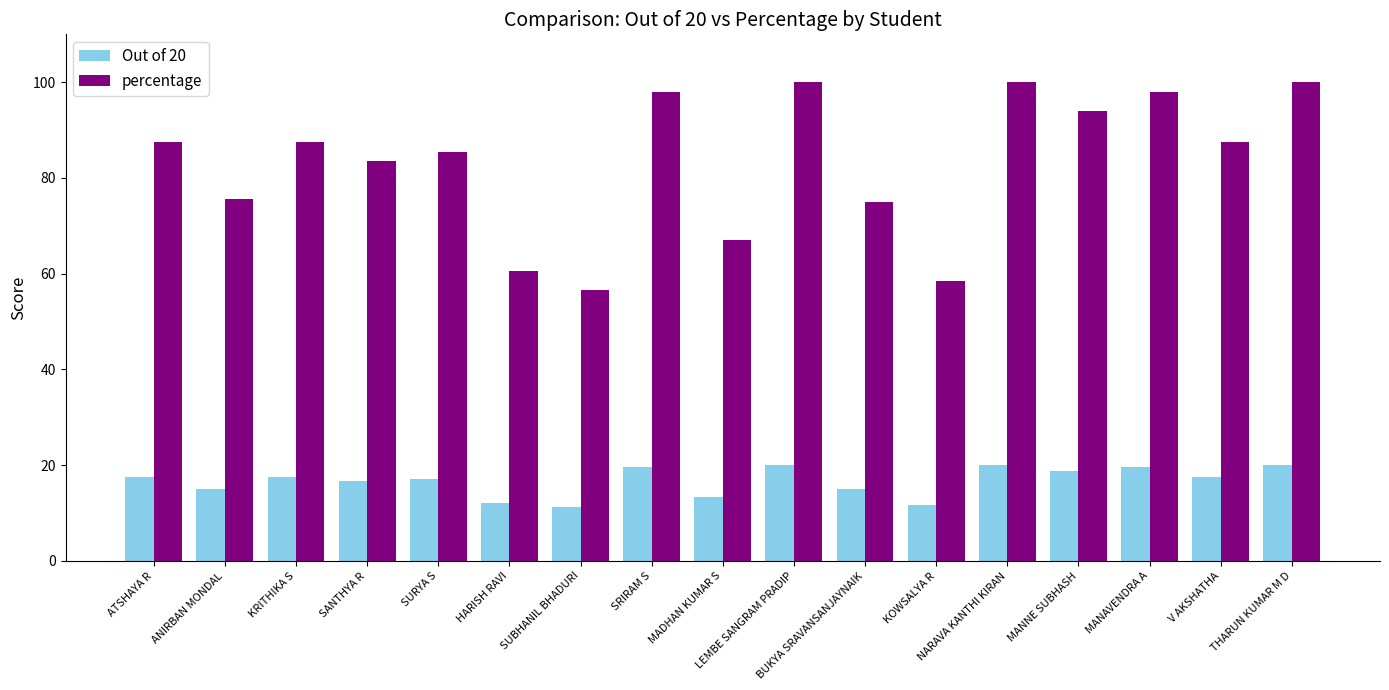

At how many categories does at least one series exceed 23?

17